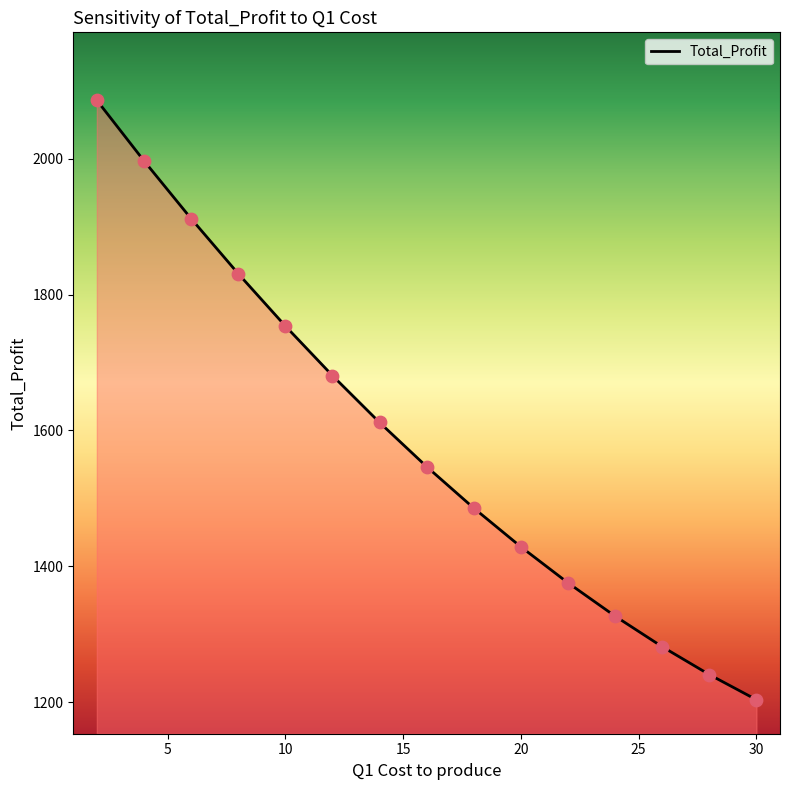

What is the smallest value displayed?

1203.8